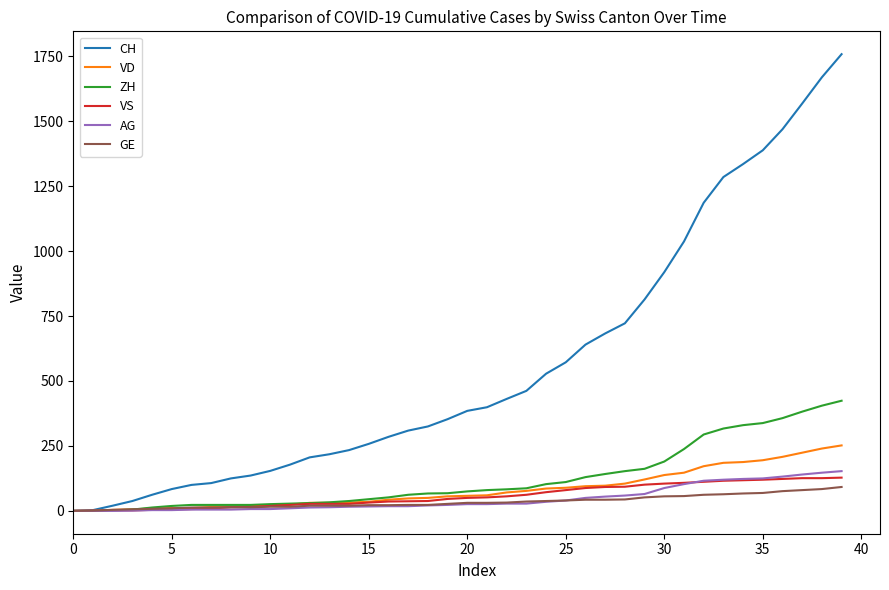

What is the difference between the maximum and second lowest values in the AG series?

153